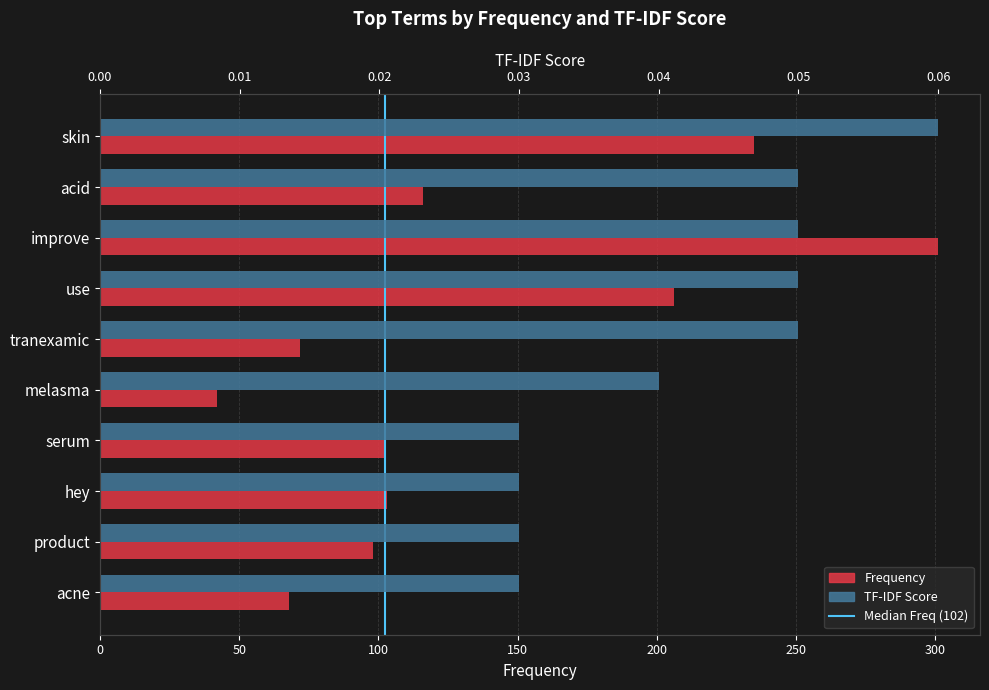

What is the sum of all TF-IDF Score values?

0.4